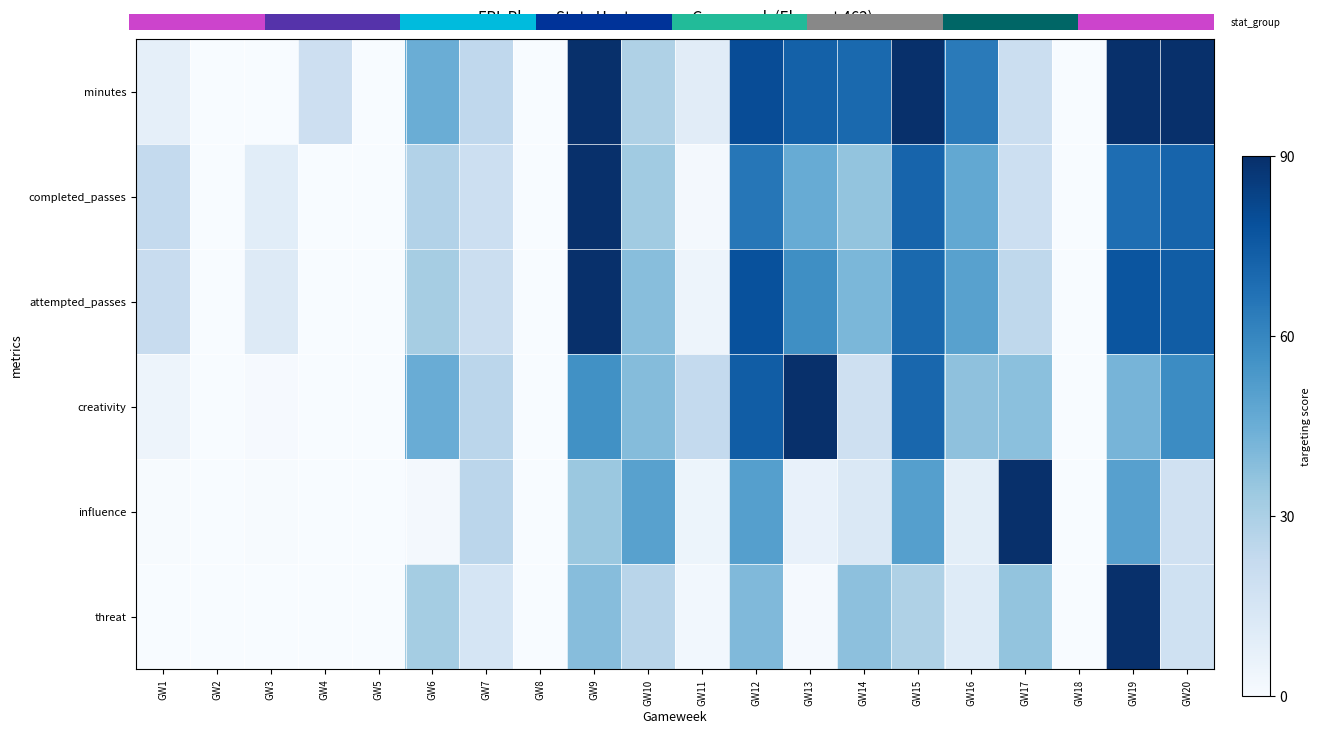

What is the maximum value for minutes?

90.0